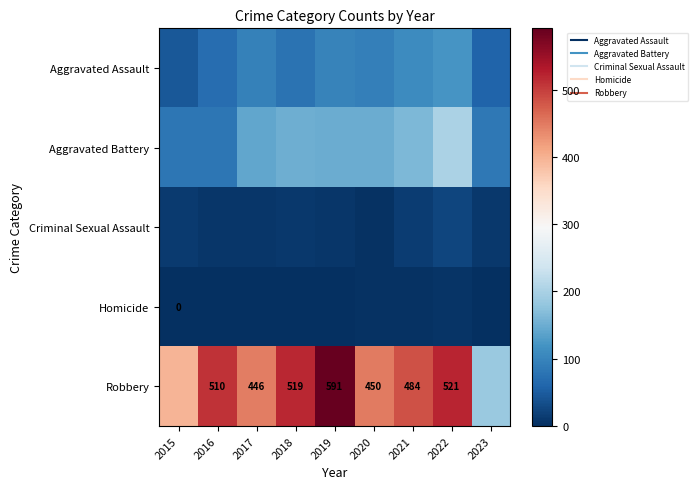

List the series in order of their peak value, lowest first.

Homicide, Criminal Sexual Assault, Aggravated Assault, Aggravated Battery, Robbery